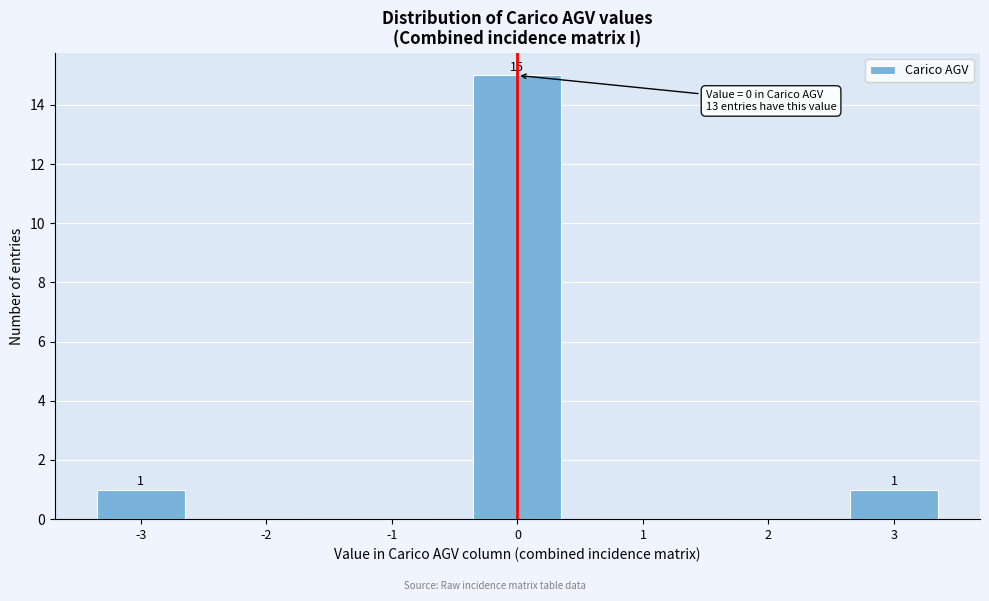

Reading left to right, list all the values displayed in this chart.

-3=1	-2=0	-1=0	0=15	1=0	2=0	3=1